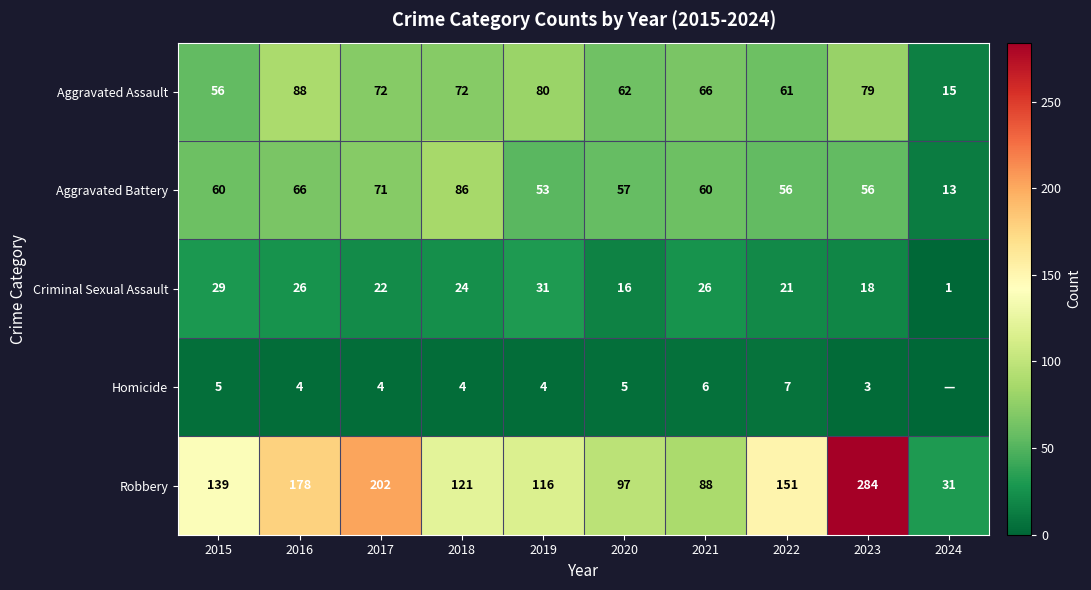

What is the sum of all Criminal Sexual Assault values?

214